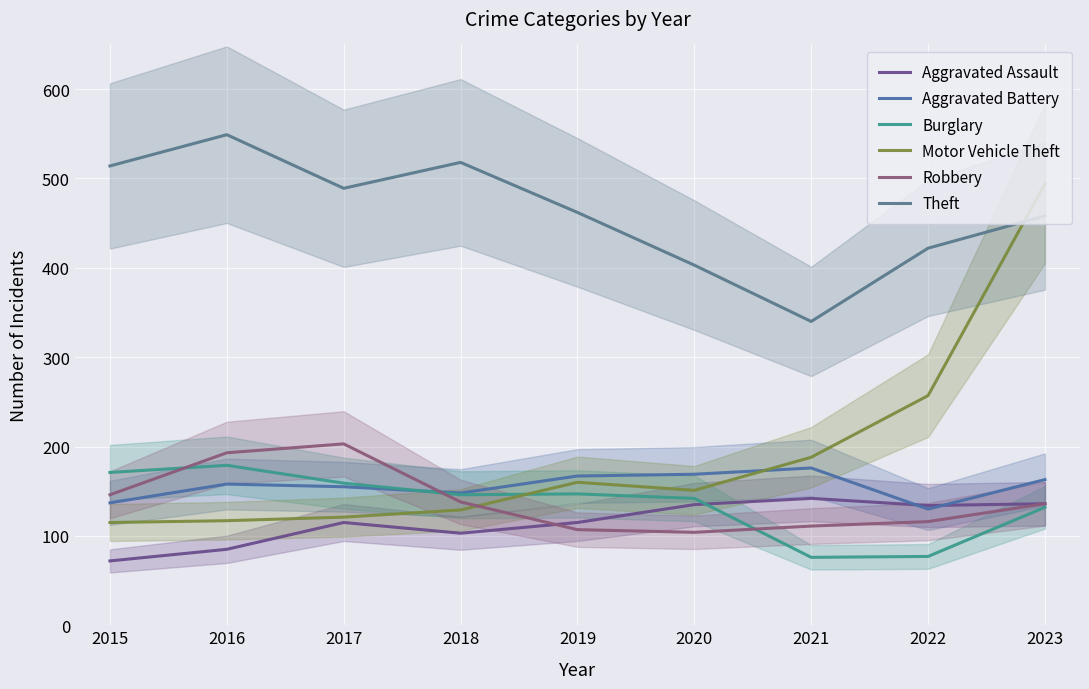

What is the total value across all series at 2017?

1242